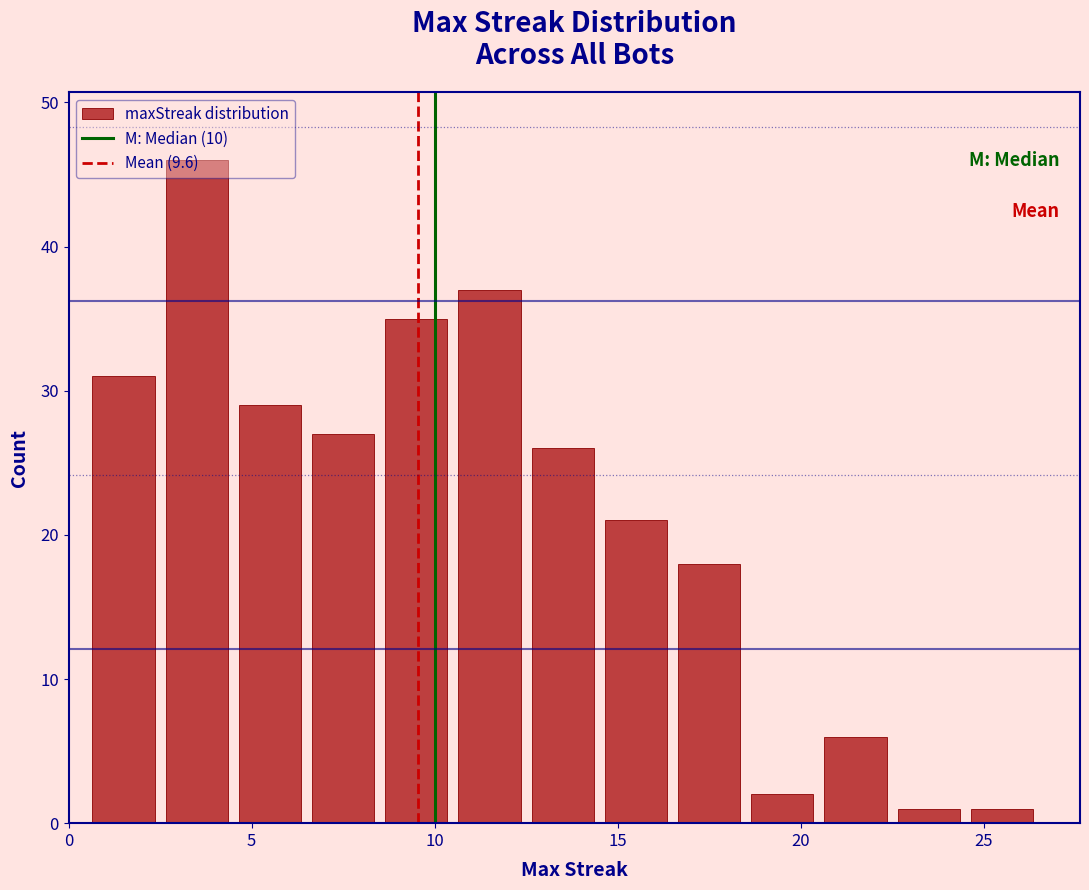

Over which range of the x-axis is the bar tallest?

2.5 to 4.5